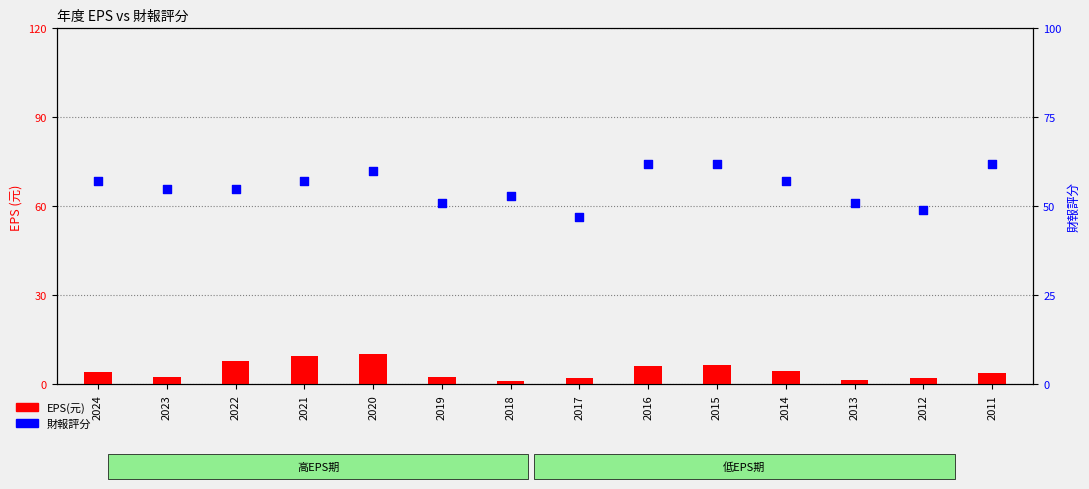

Which series has the largest total across all categories?

財報評分